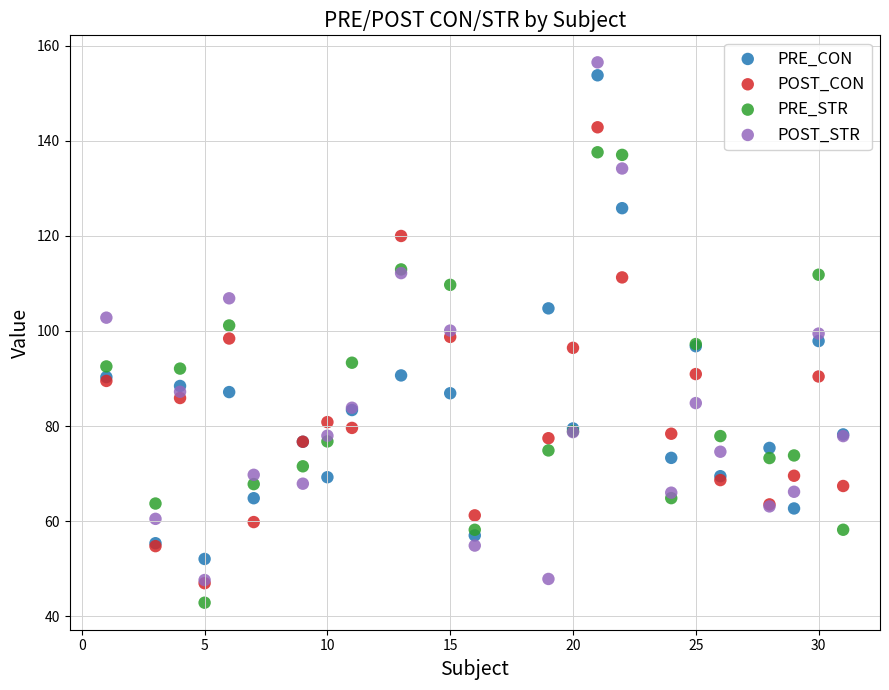

Which series contains the highest Y value?

POST_STR